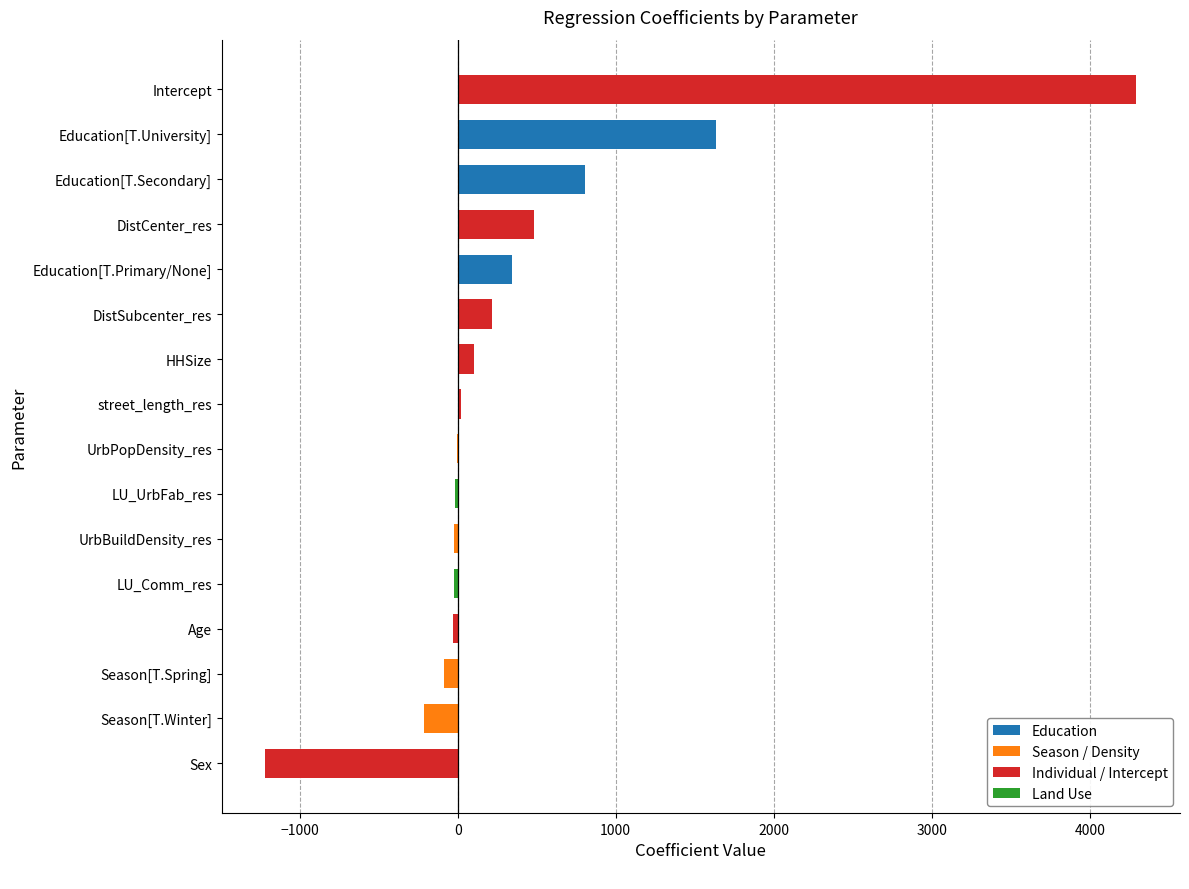

The chart shows a value of 806.7 at Education[T.Secondary]. True or false?

True